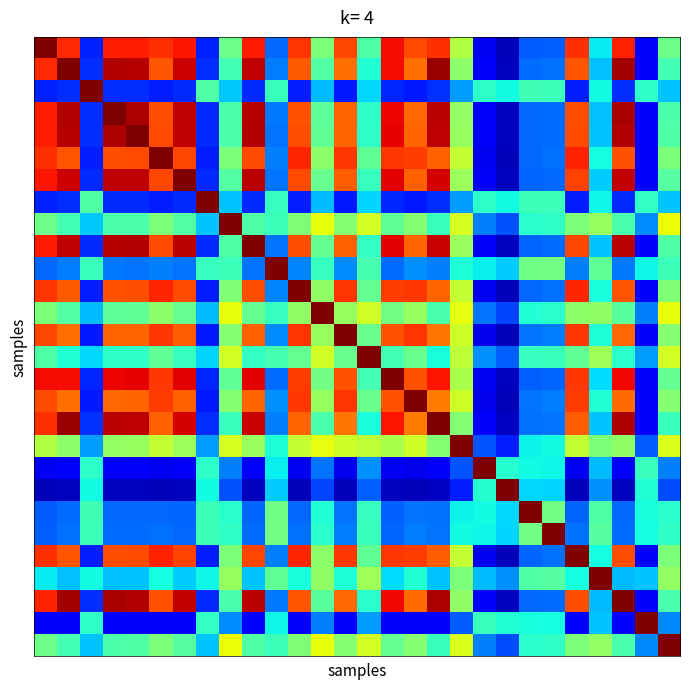

Count the number of categories in the chart.

28